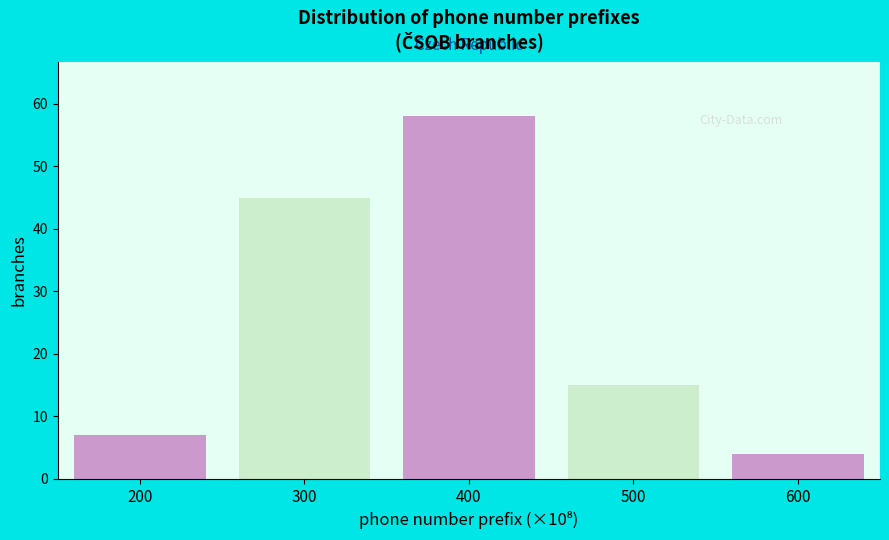

Reading right to left, extract all data points from this chart.

600=4	500=15	400=58	300=45	200=7